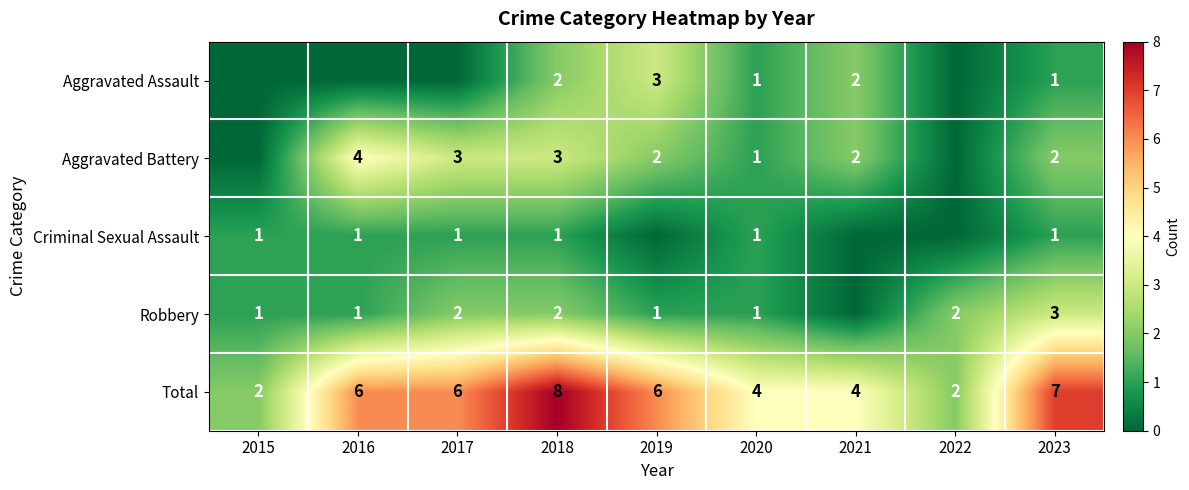

True or false: Criminal Sexual Assault has a value of 0 at 2016.

False